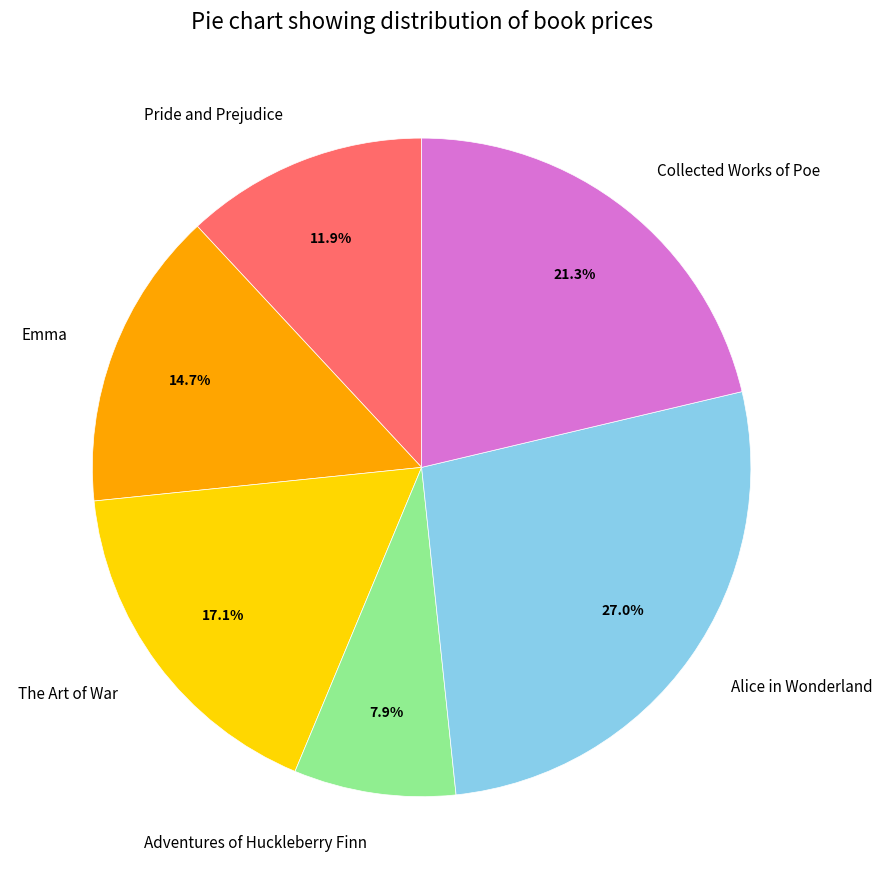

Which category has the biggest portion of the pie?

Alice in Wonderland